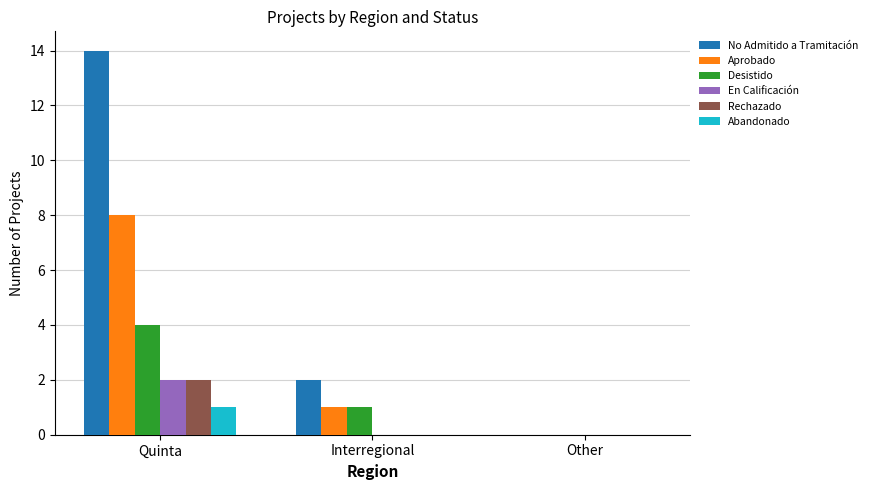

At which label does Abandonado reach its peak?

Quinta